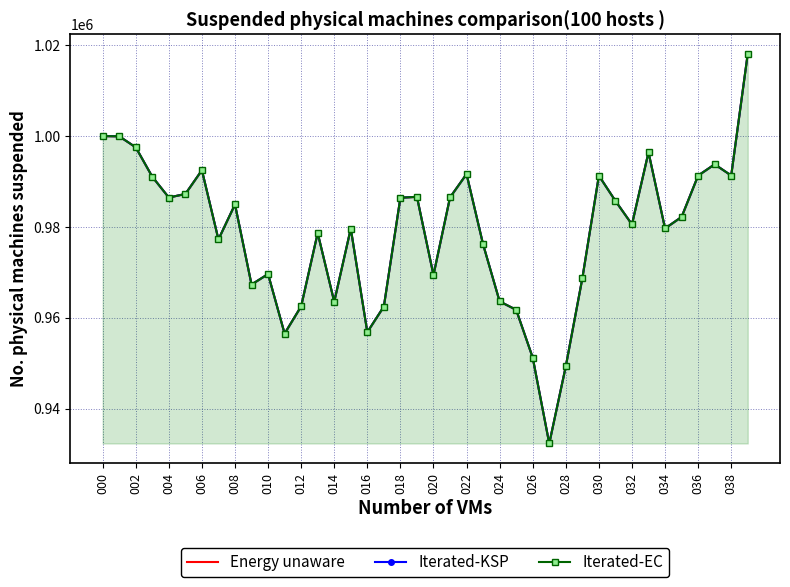

What position from the right is 22?

18